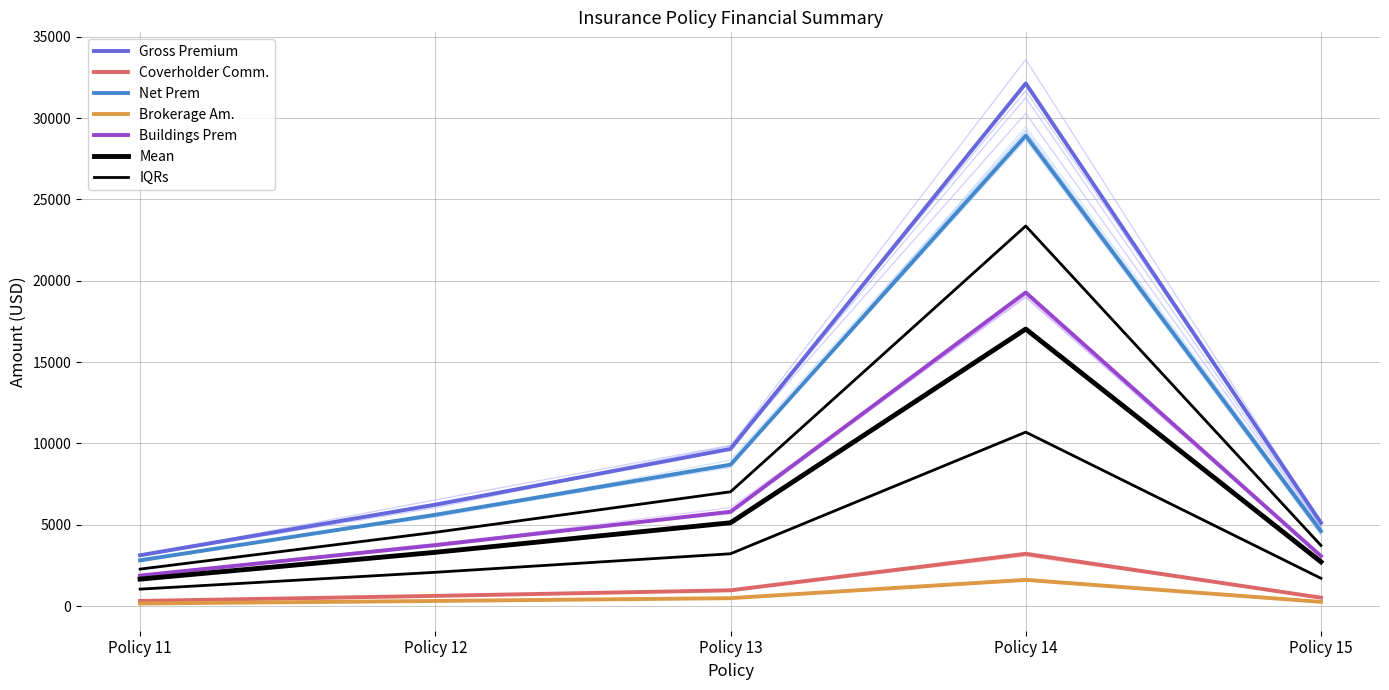

Where is Coverholder Comm. nearest to the value 5865?

Policy 13